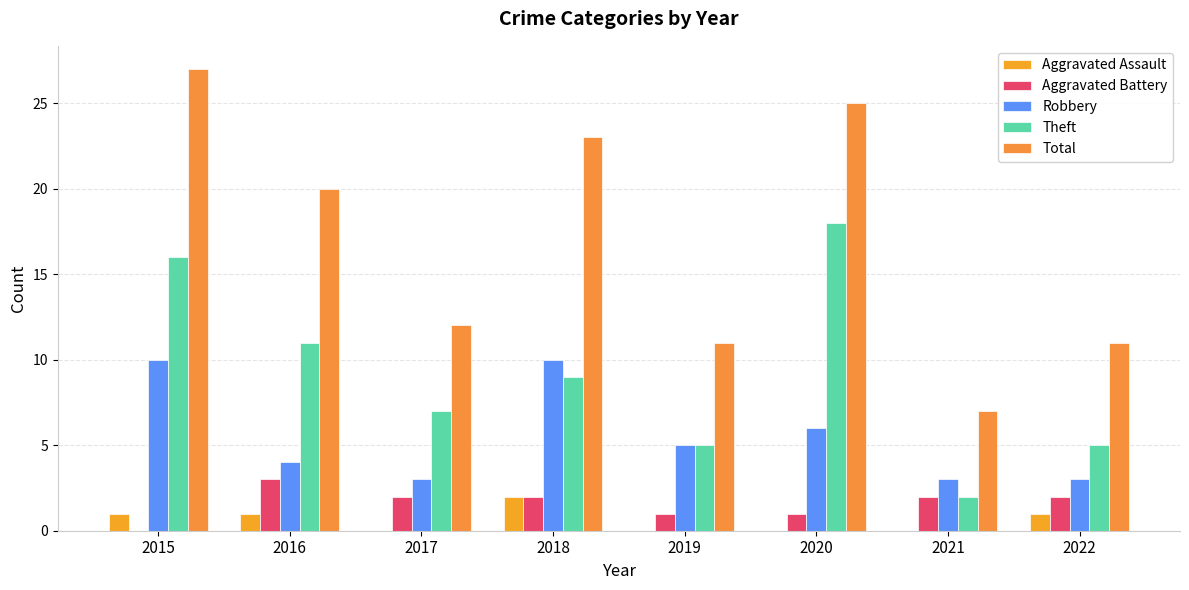

How many Aggravated Assault values are between 0 and 1?

7